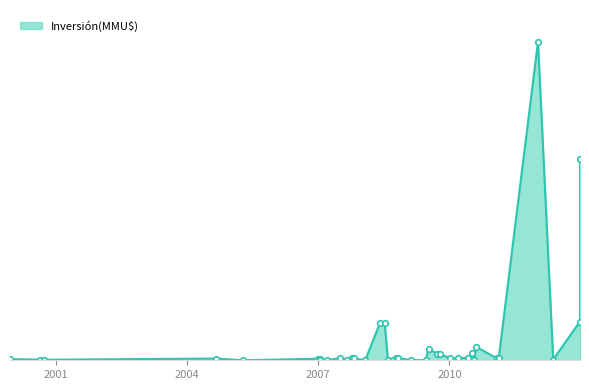

Reading left to right, list all the values displayed in this chart.

15/12/1999=150	25/08/2000=80	28/09/2000=70	12/04/2005=223	01/09/2004=0	15/01/2007=200	29/12/2006=200	12/01/2007=0	19/03/2007=0	04/07/2007=305	08/10/2007=0	31/08/2007=300	17/10/2007=10	24/10/2007=234	15/10/2008=20	30/10/2008=4800	09/07/2008=4800	30/05/2008=0	05/08/2008=20	16/09/2008=300	29/01/2008=300	13/02/2009=20	16/06/2009=20	10/07/2009=1500	23/09/2009=800	15/10/2009=800	08/01/2010=250	31/01/2011=250	28/07/2010=350	06/07/2010=900	11/08/2010=78	07/06/2010=1750	15/03/2010=250	16/02/2011=250	10/01/2012=41075	16/05/2012=100	26/12/2012=5000	26/12/2012=26000